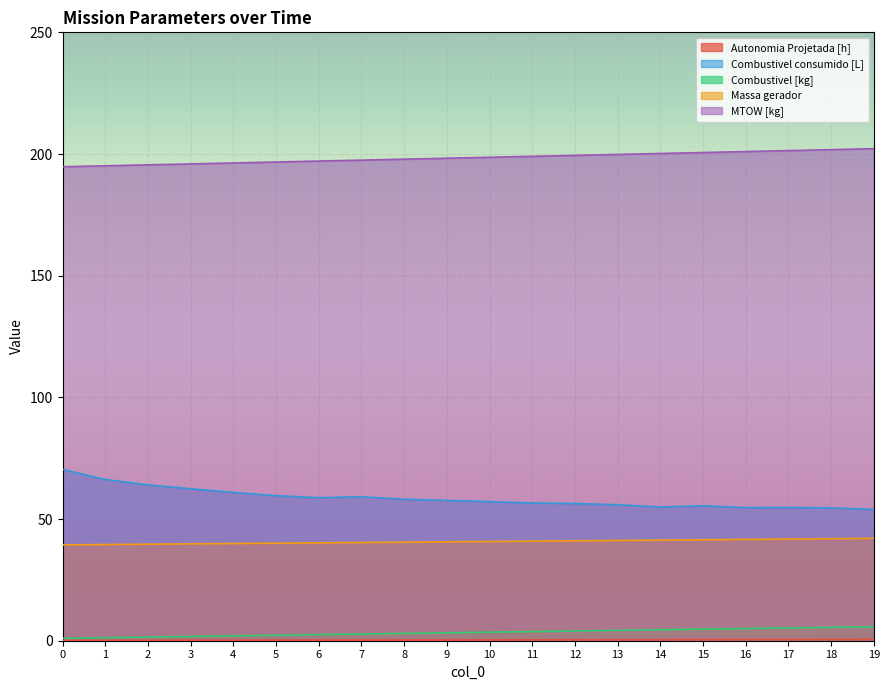

Which series changed the most between 3 and 12?

Combustivel consumido [L]